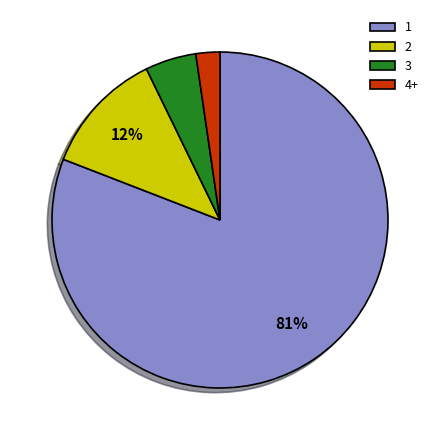

To the nearest percent, what percentage of the pie is 3?

5%